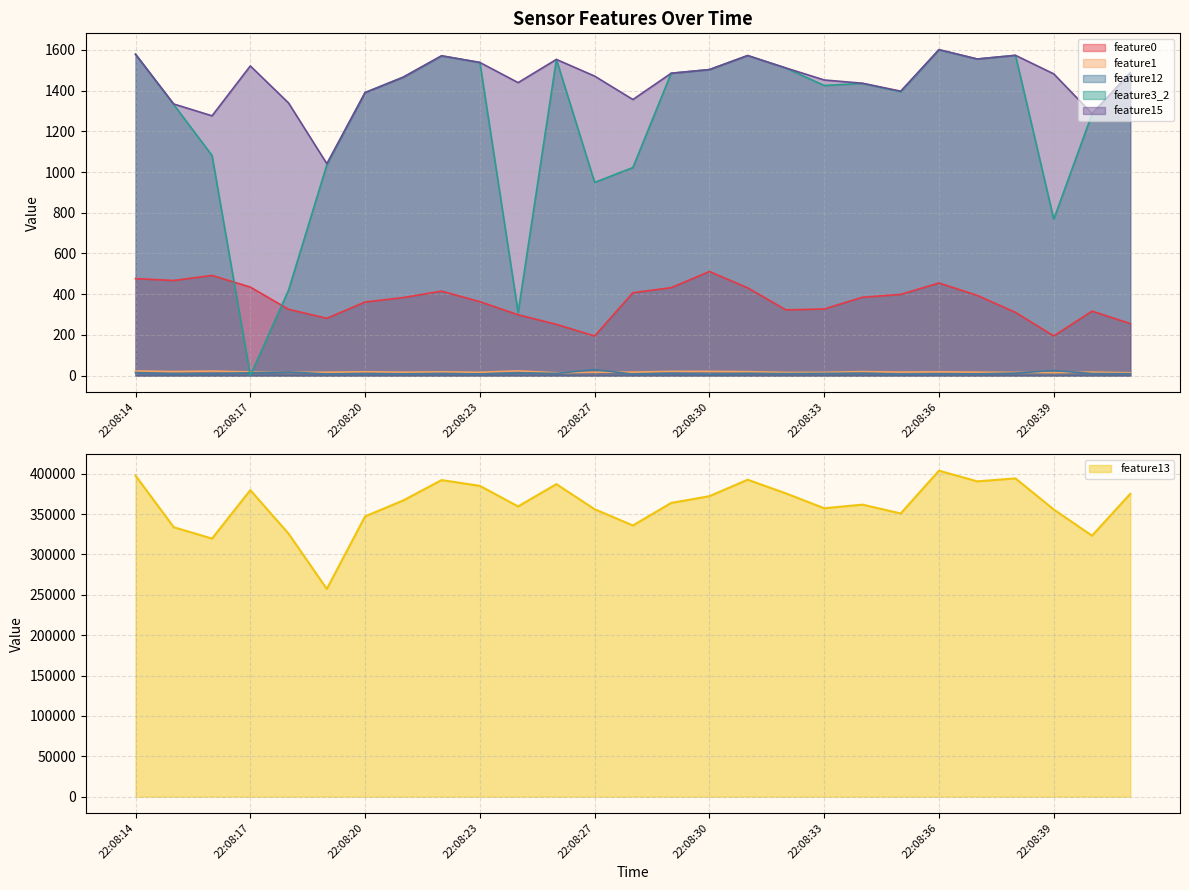

Which series has the largest total across all categories?

feature13